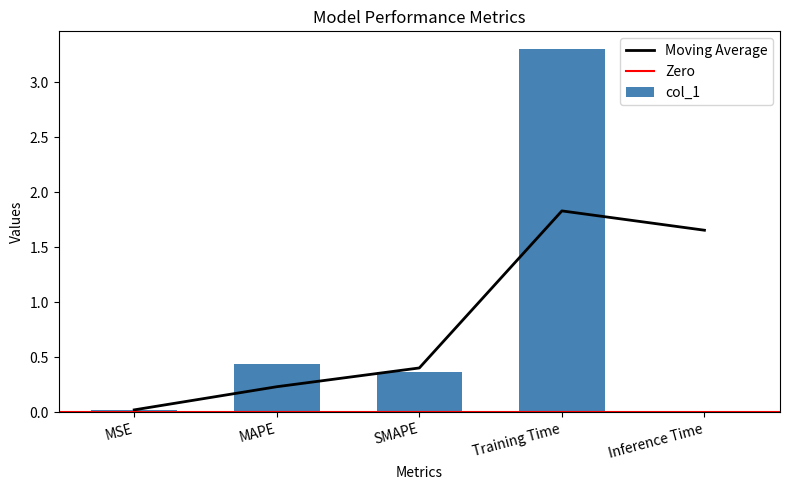

Does the chart contain stacked bars?

No